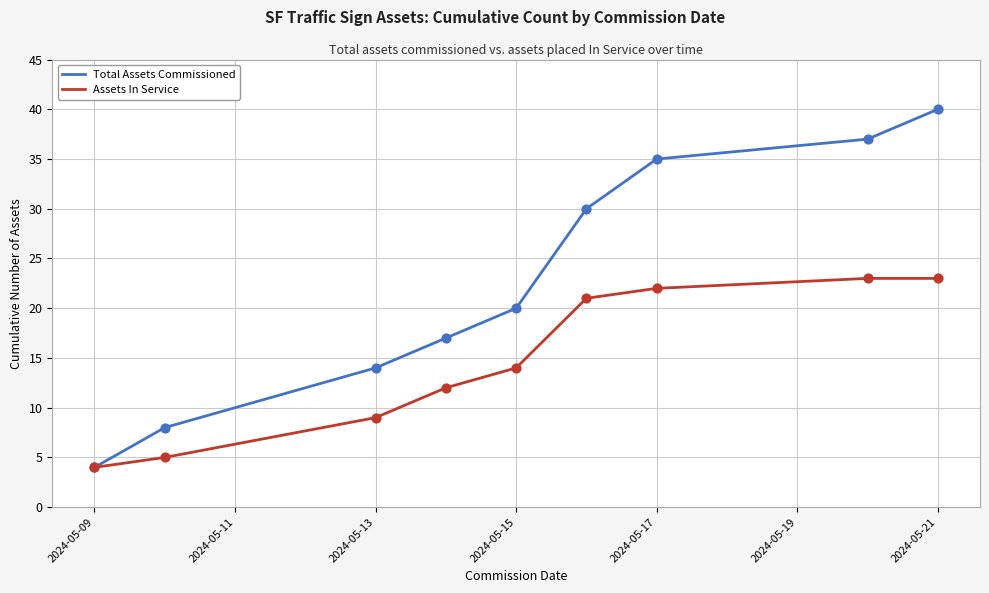

Which series has the widest spread of values?

Total Assets Commissioned